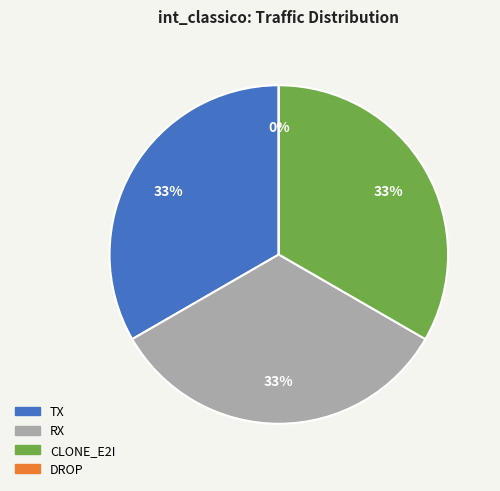

Does CLONE_E2I represent more than half of the total?

No